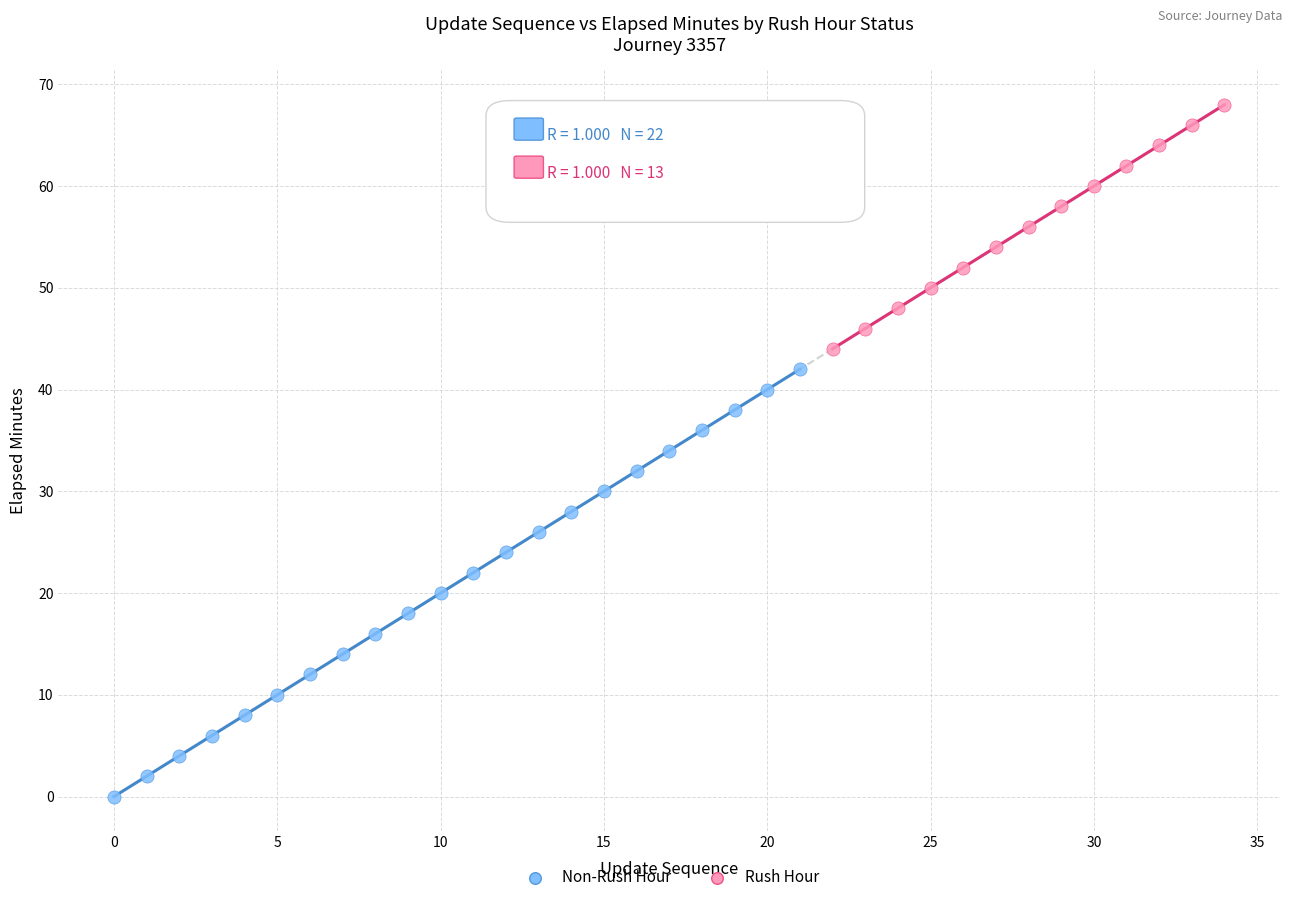

Which series has the widest spread of Y values?

Non-Rush Hour